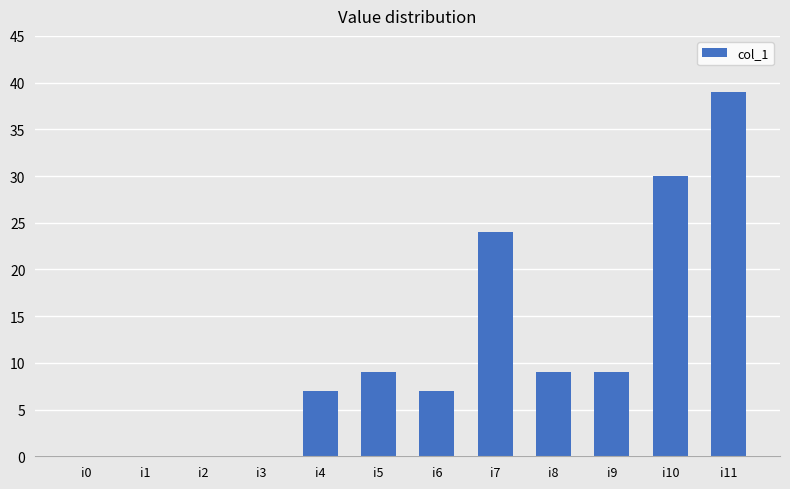

The chart shows a value of 0 at i2. True or false?

True